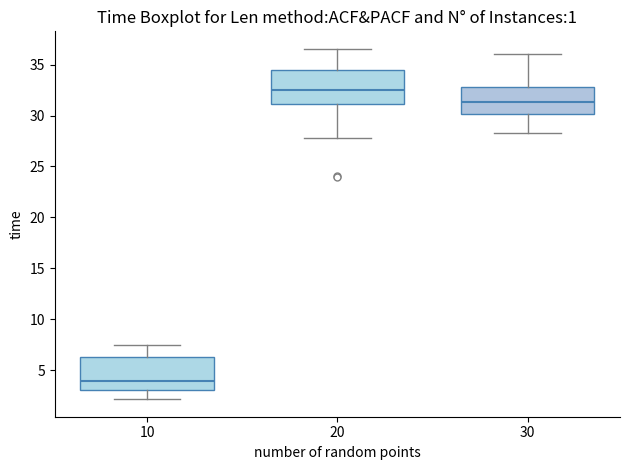

Reading left to right, transcribe this box plot: for each box, give where its median line is, the range the box spans, and where its two whiskers end, as read against the y-axis. The values are not printed on the chart, so give them approximately, as read against the axis.

10: median 4.0, box 3.0 to 6.5, whiskers 2.0 to 7.5
20: median 32.5, box 31.0 to 34.5, whiskers 28.0 to 36.5
30: median 31.5, box 30.0 to 33.0, whiskers 28.5 to 36.0